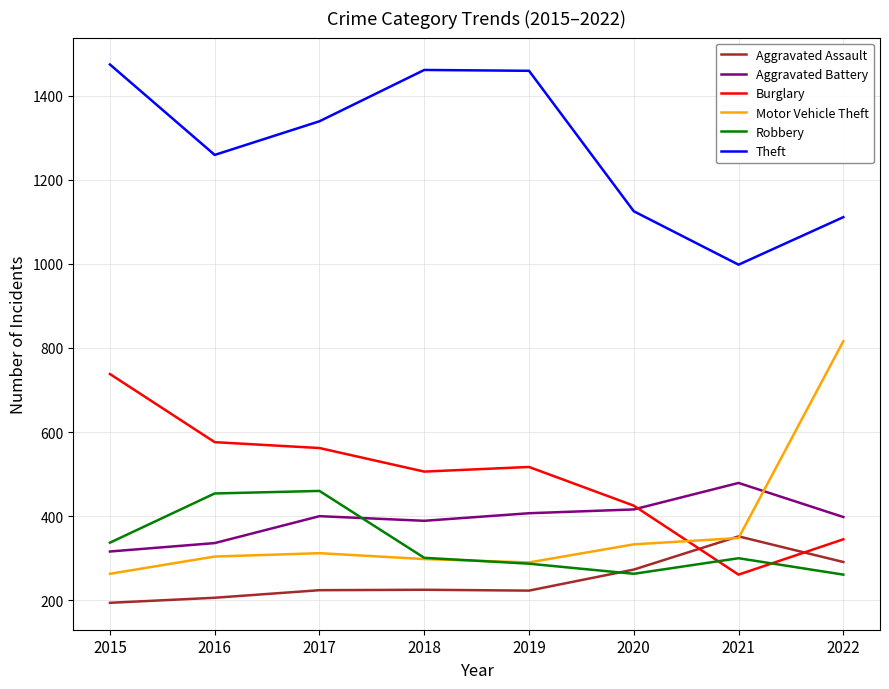

The Aggravated Battery series shows 176 at 2017. True or false?

False